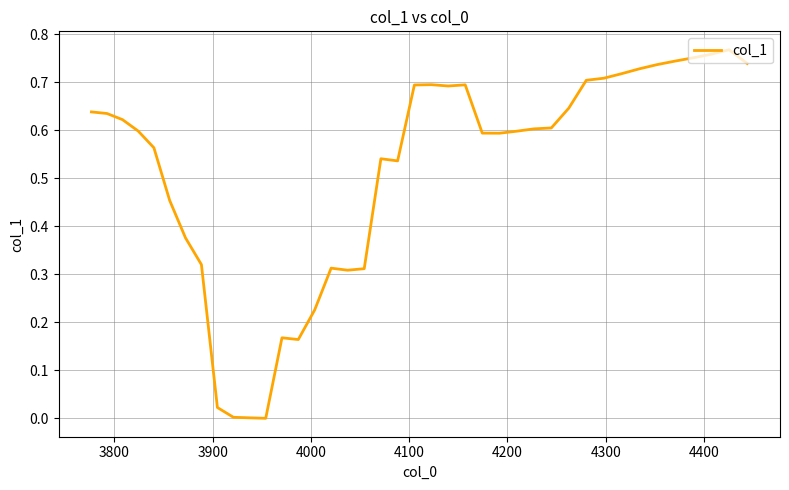

Is this an area chart (filled region under the line)?

No